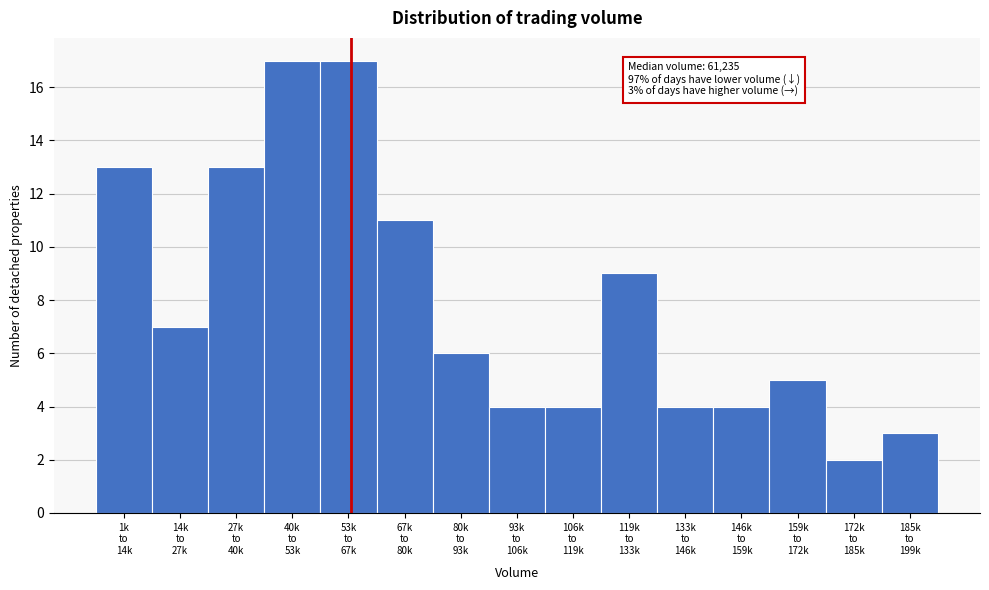

Reading left to right, extract all data points from this chart.

13	7	13	17	17	11	6	4	4	9	4	4	5	2	3